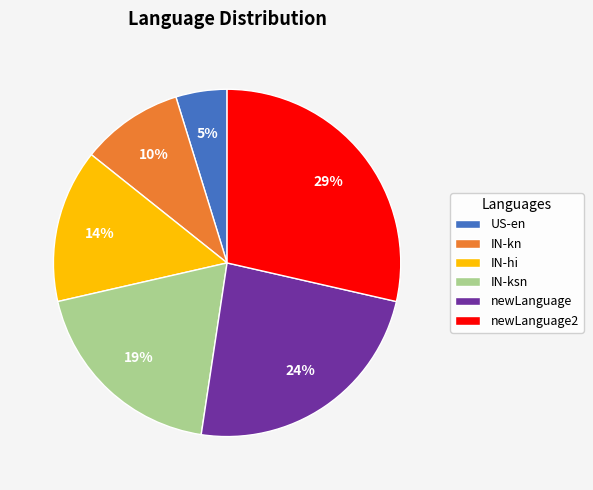

Do newLanguage2 and newLanguage together represent more than half of the pie?

Yes